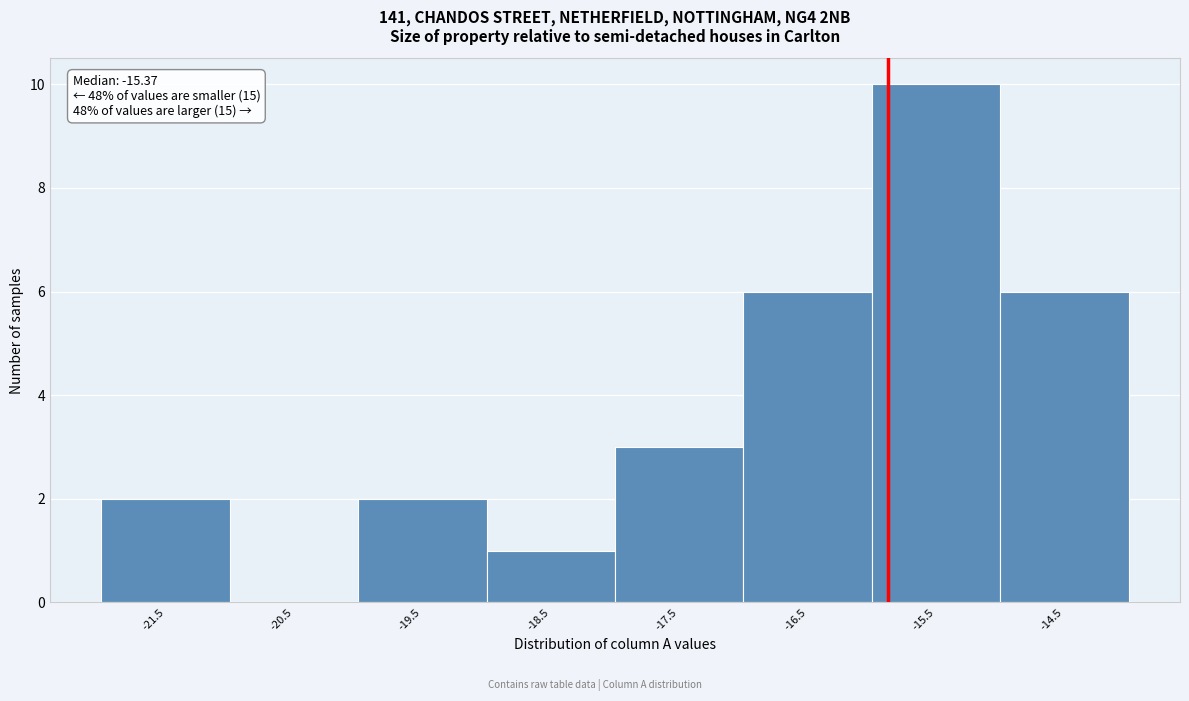

Reading right to left, extract all data points from this chart.

-14.5=6	-15.5=10	-16.5=6	-17.5=3	-18.5=1	-19.5=2	-20.5=0	-21.5=2